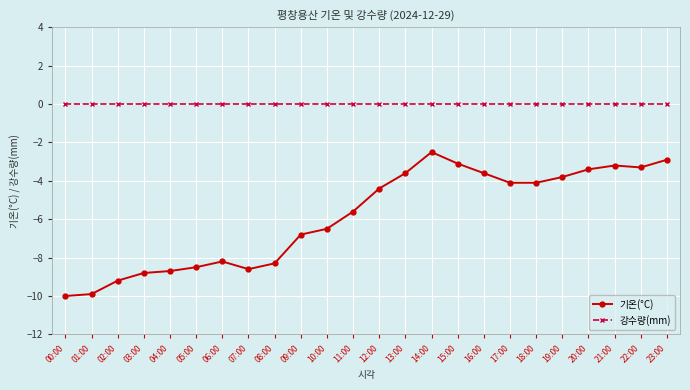

Does the chart display data point markers on the line(s)?

Yes